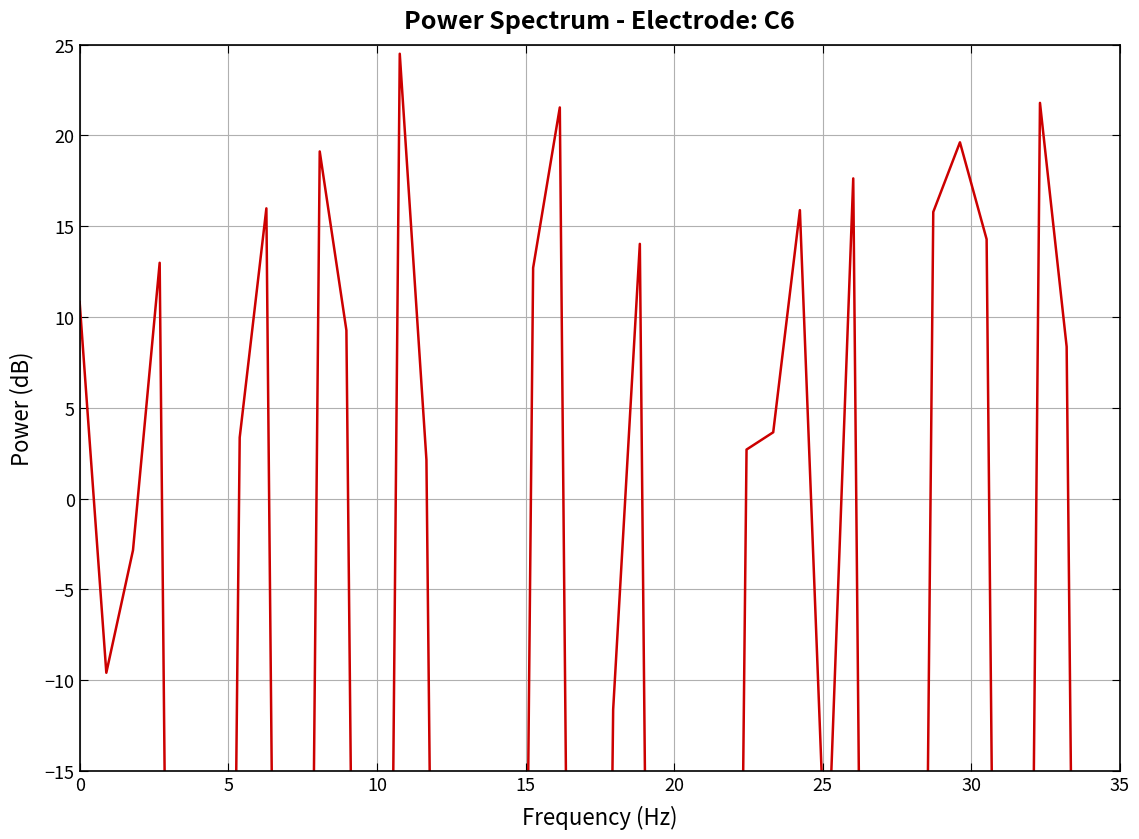

What is the minimum value shown in the chart?

-138.5